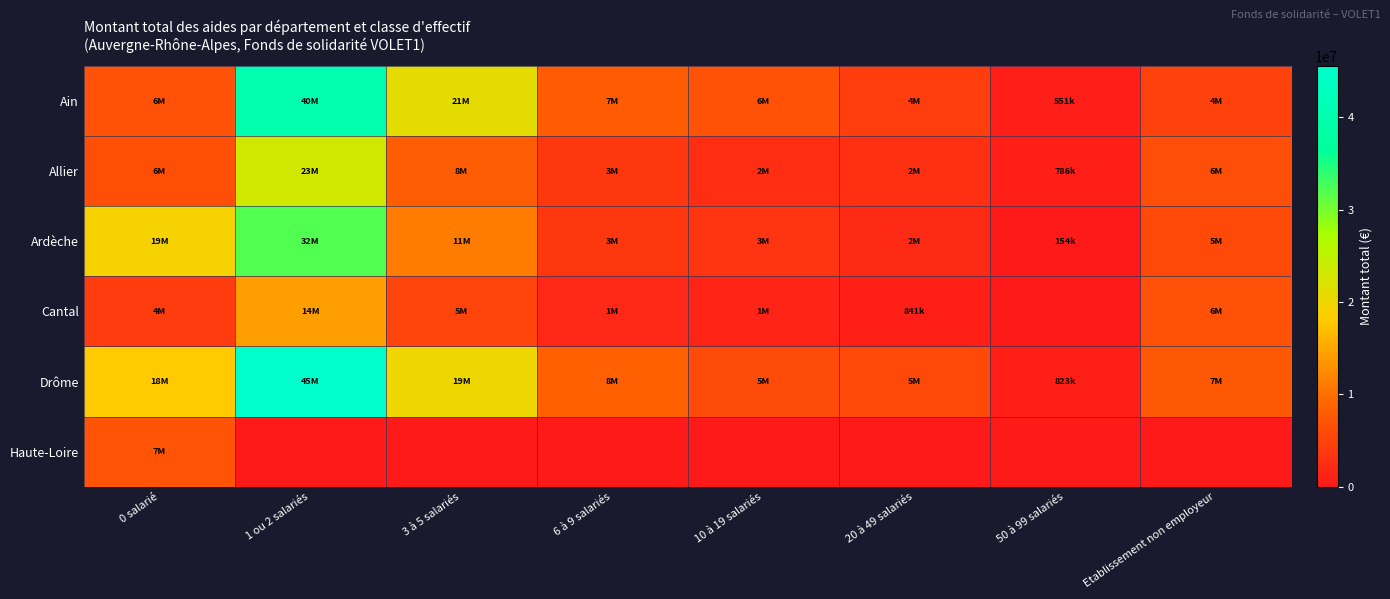

Which has a higher value, 10 à 19 salariés or 50 à 99 salariés?

10 à 19 salariés